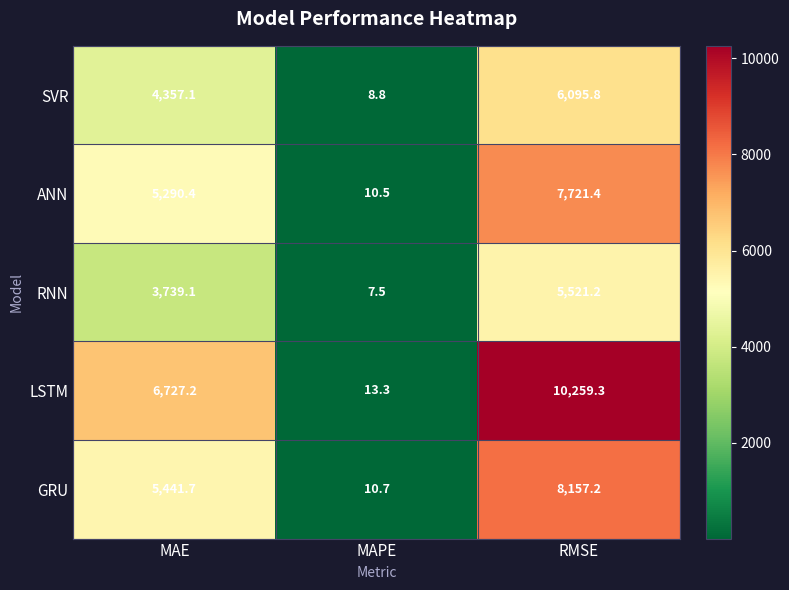

At RMSE, list the series in order from smallest to largest.

RNN, SVR, ANN, GRU, LSTM